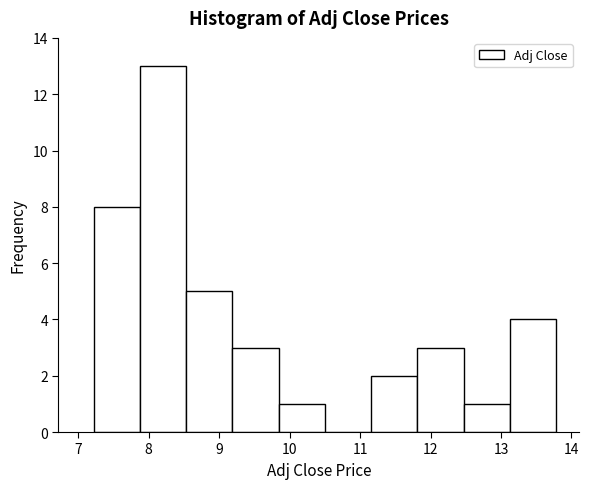

Over which range of the x-axis is the bar tallest?

7.9 to 8.5